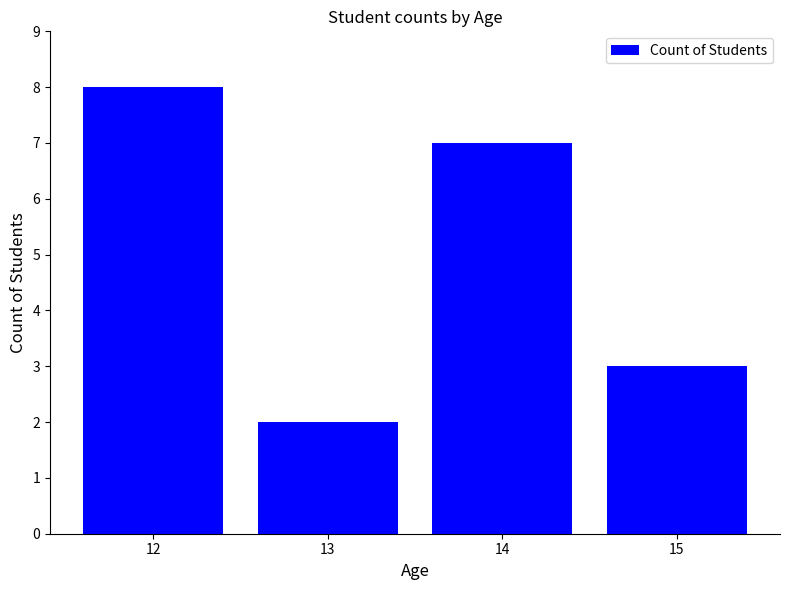

Between 14 and 13, which is larger?

14